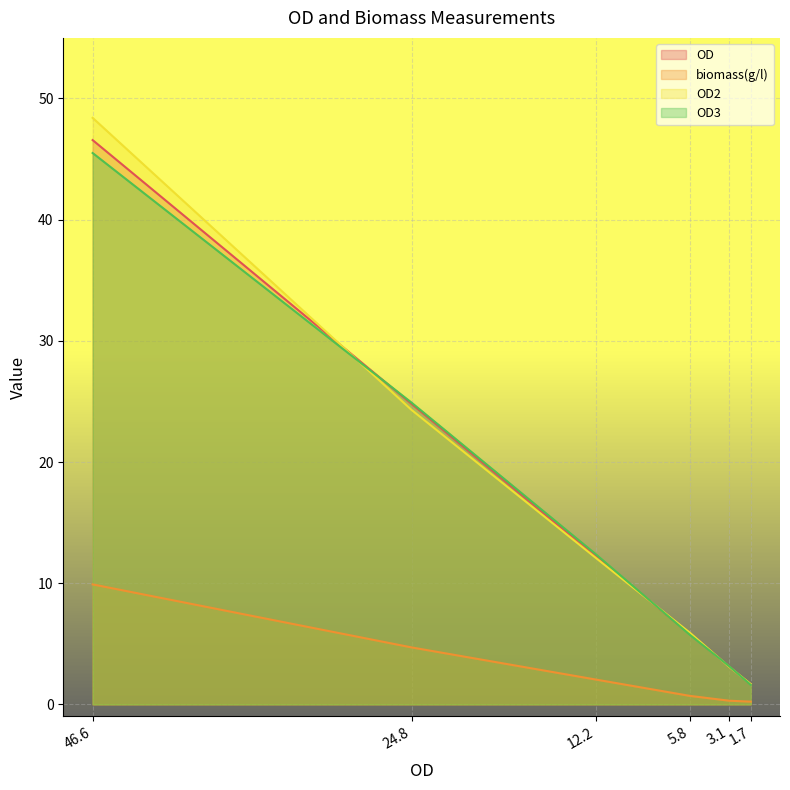

What is the total value across all series at 3.1?

9.6